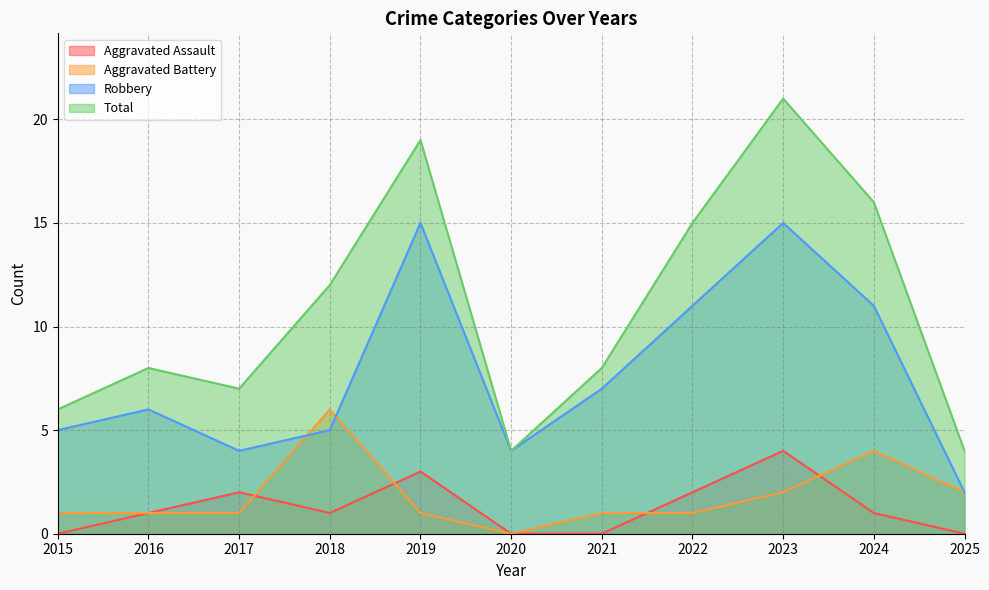

What is the value of the Aggravated Battery point at the 9th from the left?

2